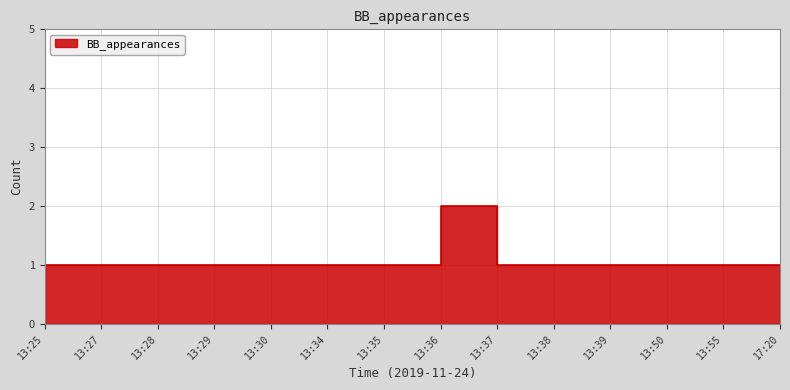

What is the sum of all values?

15